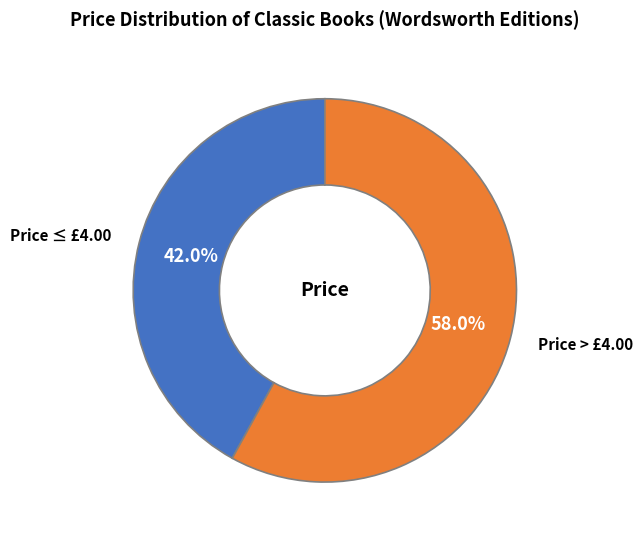

Is there any slice that represents more than half of the pie?

Yes